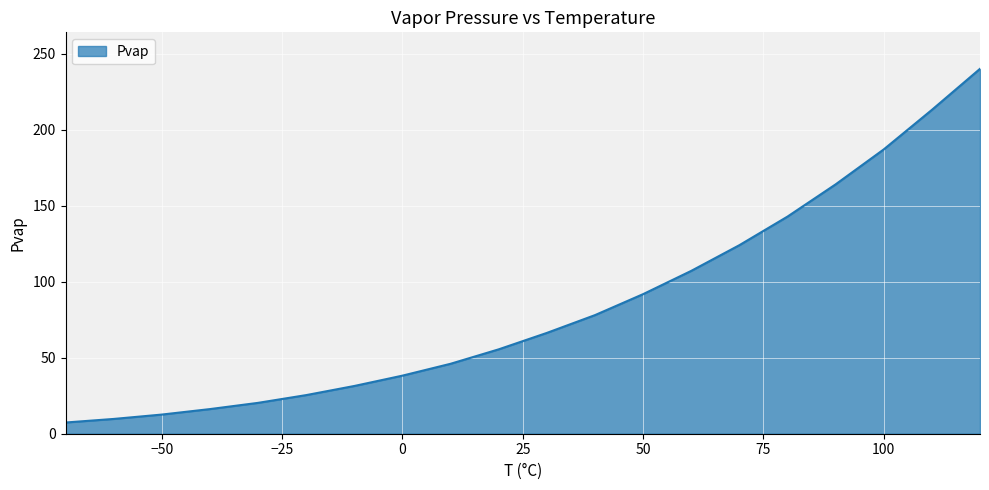

What is the greatest value displayed?

240.0